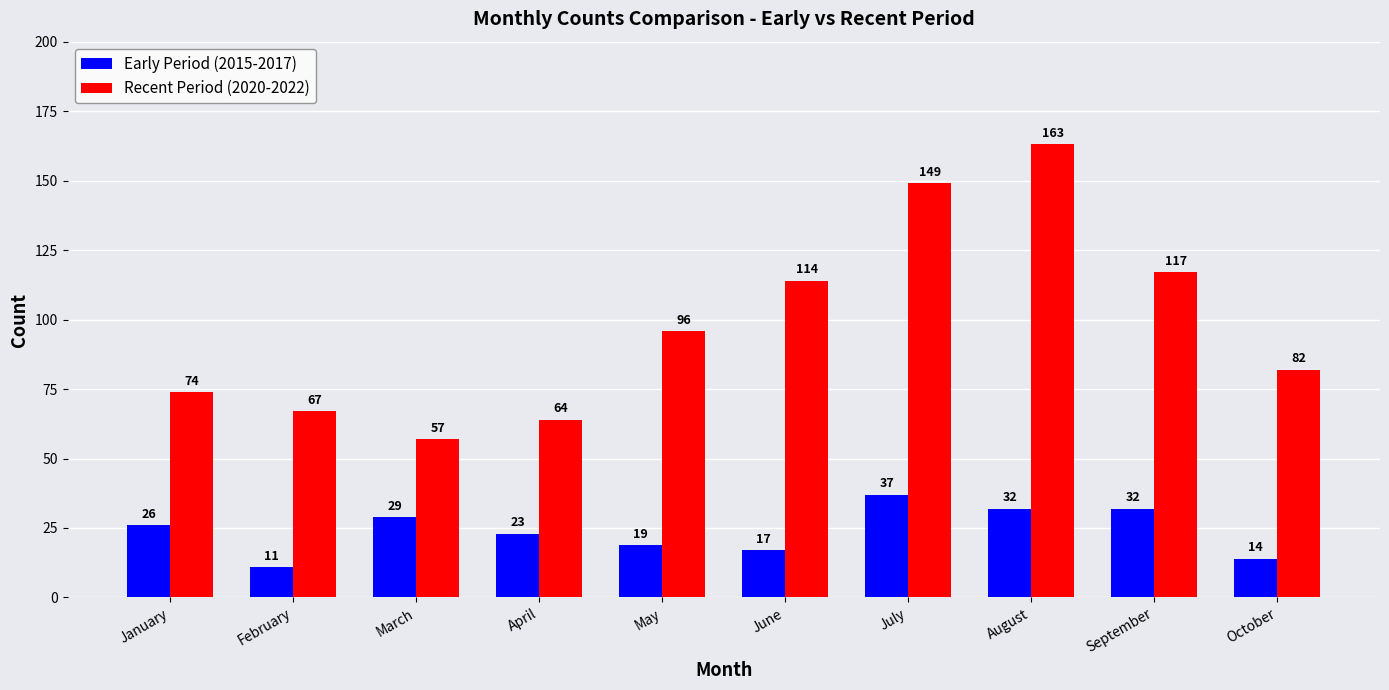

How many bars are there in total?

20